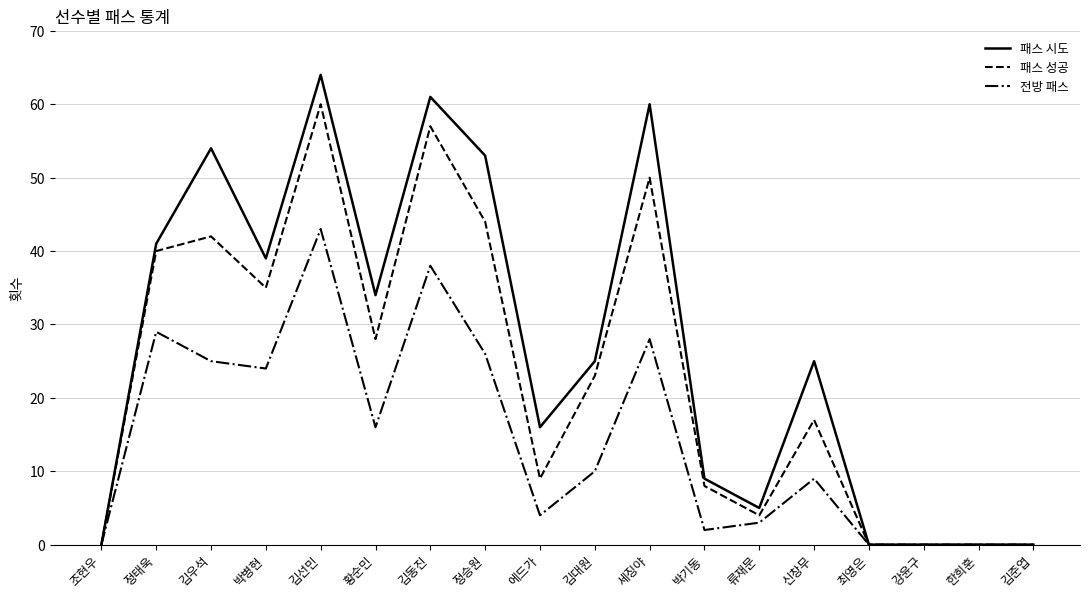

Reading left to right, list all the values displayed in this chart.

패스 시도: 조현우=0	정태욱=41	김우석=54	박병현=39	김선민=64	황순민=34	김동진=61	정승원=53	에드가=16	김대원=25	세징야=60	박기동=9	류재문=5	신창무=25	최영은=0	강윤구=0	한희훈=0	김준엽=0
패스 성공: 조현우=0	정태욱=40	김우석=42	박병현=35	김선민=60	황순민=28	김동진=57	정승원=44	에드가=9	김대원=23	세징야=50	박기동=8	류재문=4	신창무=17	최영은=0	강윤구=0	한희훈=0	김준엽=0
전방 패스: 조현우=0	정태욱=29	김우석=25	박병현=24	김선민=43	황순민=16	김동진=38	정승원=26	에드가=4	김대원=10	세징야=28	박기동=2	류재문=3	신창무=9	최영은=0	강윤구=0	한희훈=0	김준엽=0